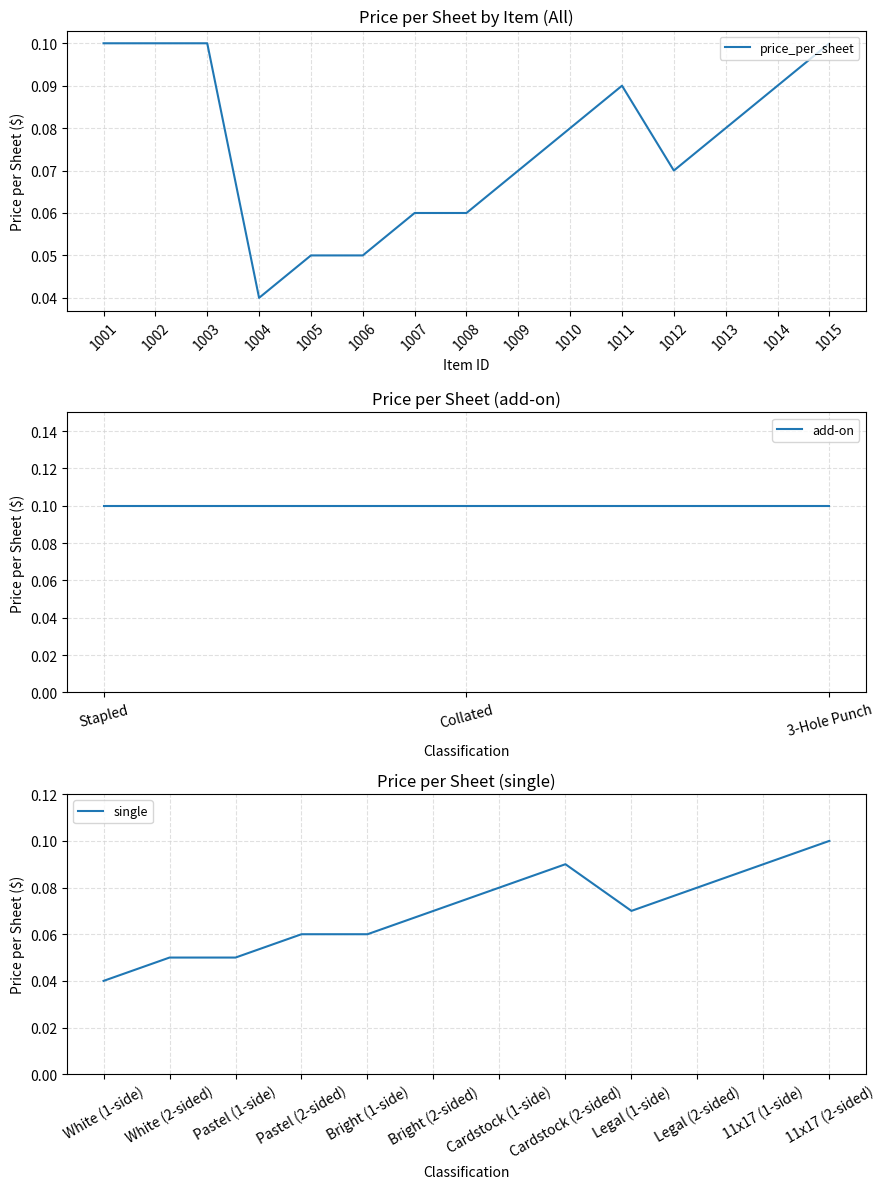

At which label is price_per_sheet closest to 0?

1004